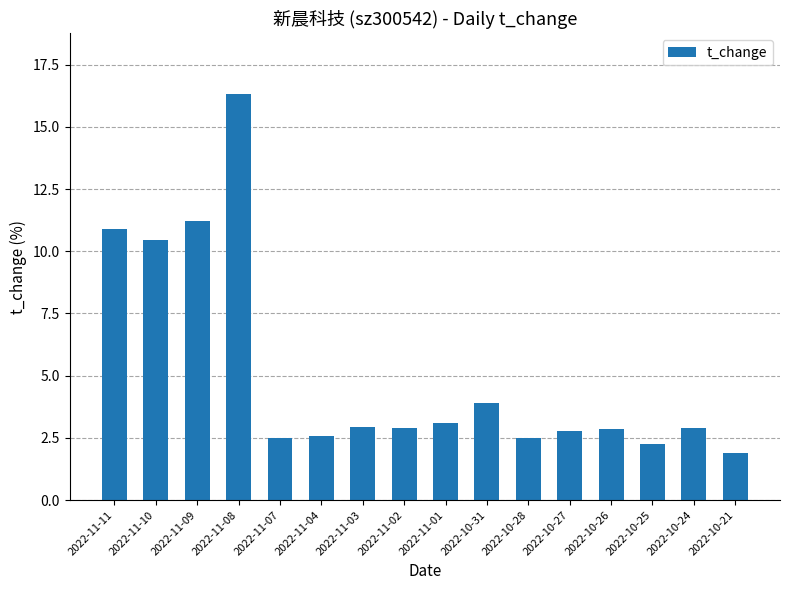

What is the sum of the values at 2022-11-11 and 2022-10-28?

13.4